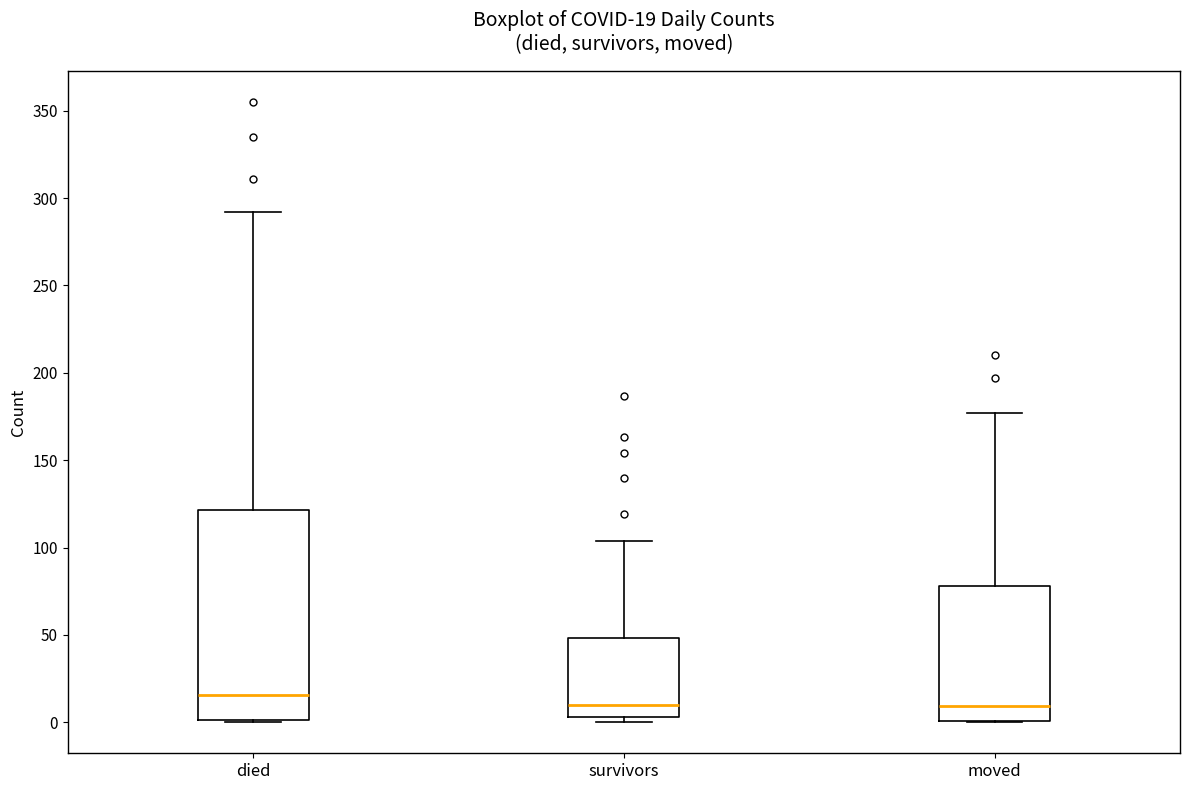

Which box's median line is the highest?

died